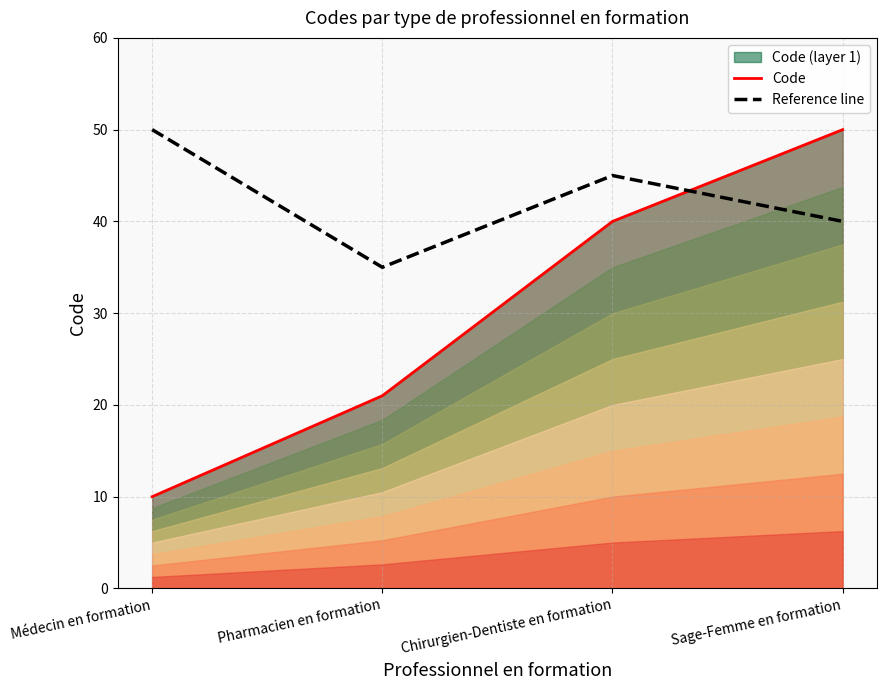

Which series has the largest total across all categories?

Reference line